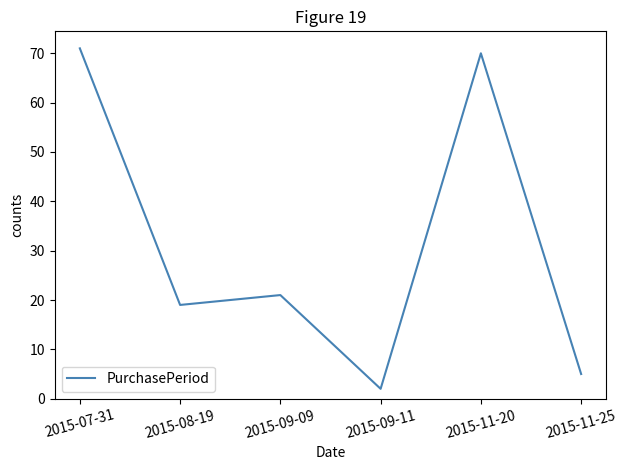

What position from the left is 2015-09-09?

3